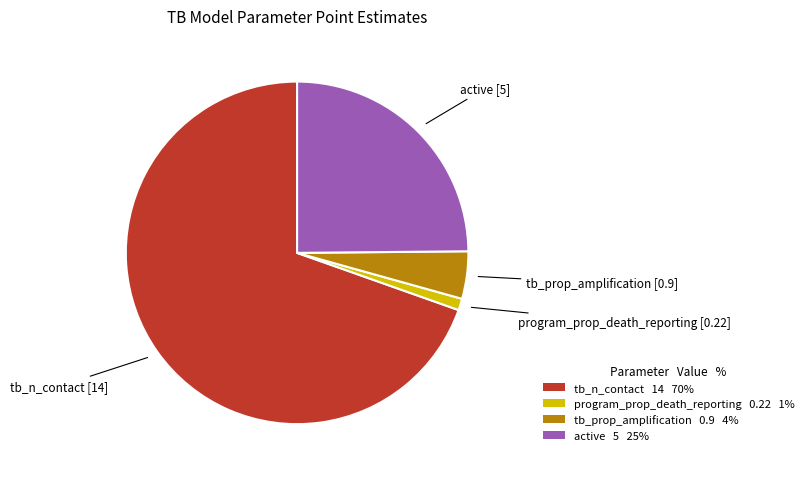

Which has a higher value, program_prop_death_reporting 0.22 1% or tb_prop_amplification 0.9 4%?

tb_prop_amplification 0.9 4%